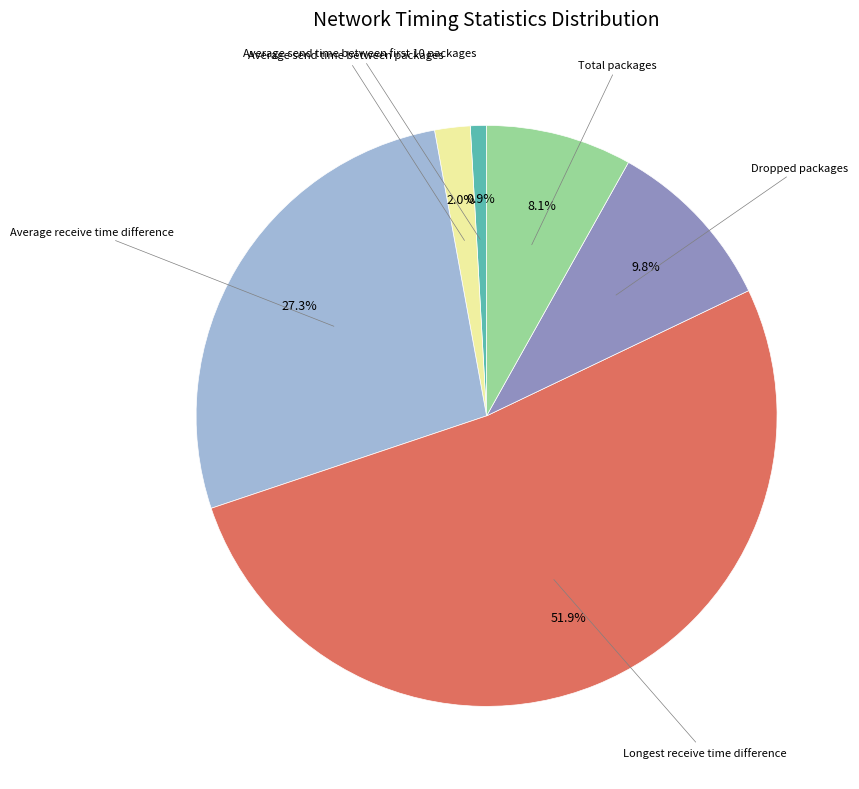

How many segments does this pie chart have?

6